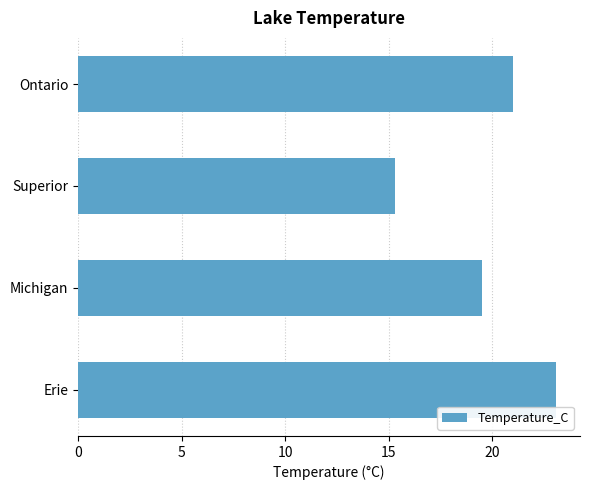

Are the bars horizontal?

Yes